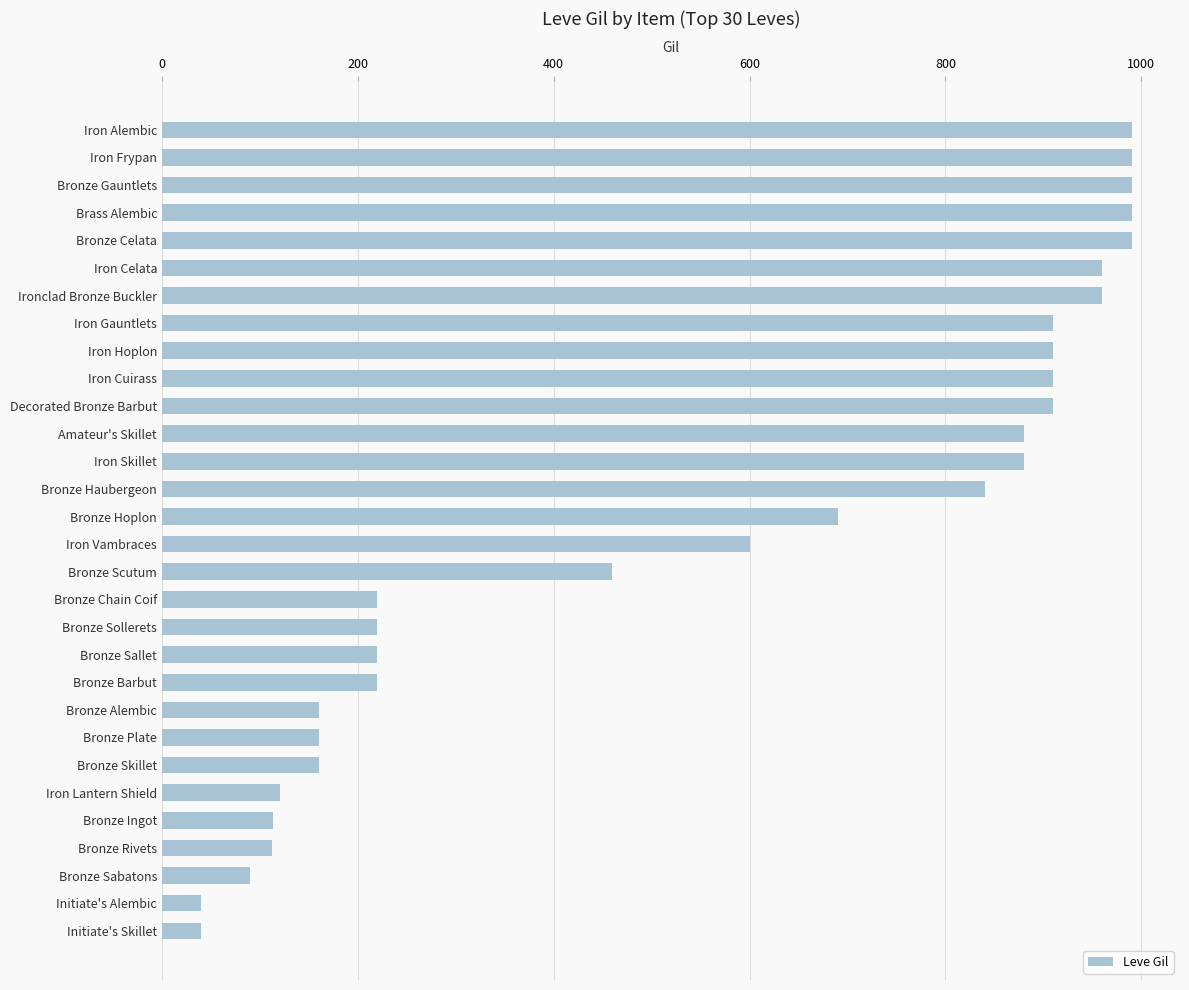

True or false: the data shows 220 at Bronze Barbut.

True